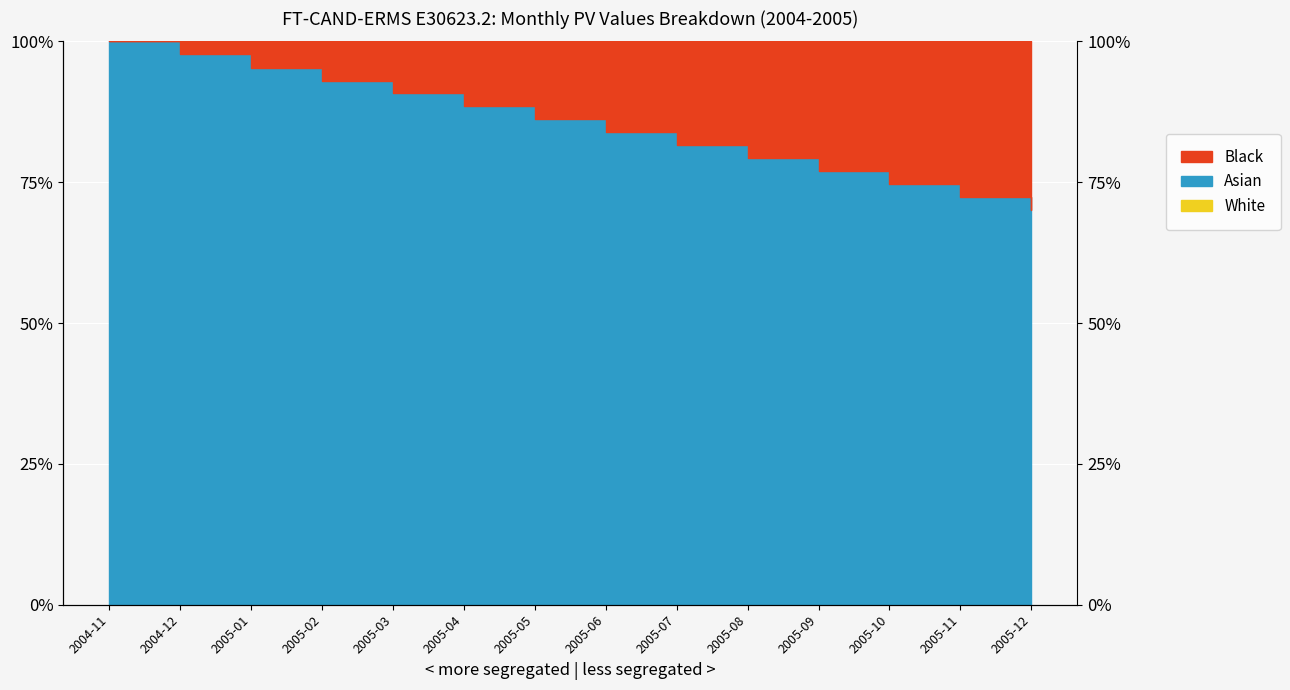

True or false: Discount Factor and Mid Value cross at least once.

False